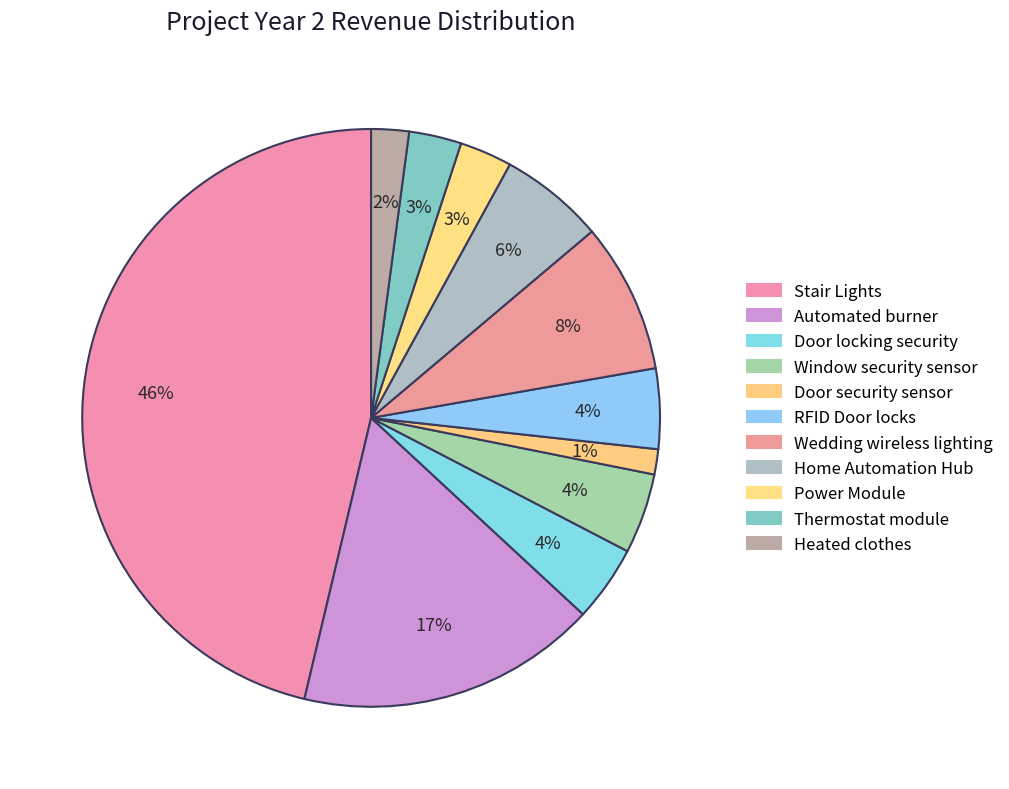

To the nearest percent, what portion does Wedding wireless lighting represent?

8%